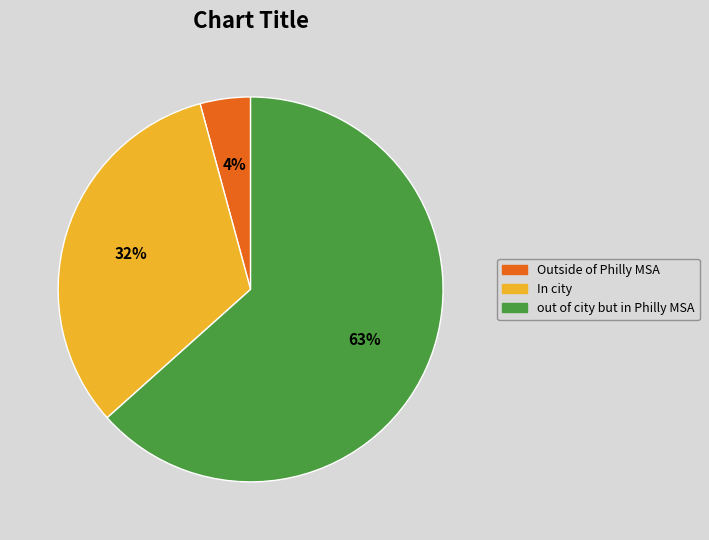

Which slice is the smallest?

Outside of Philly MSA